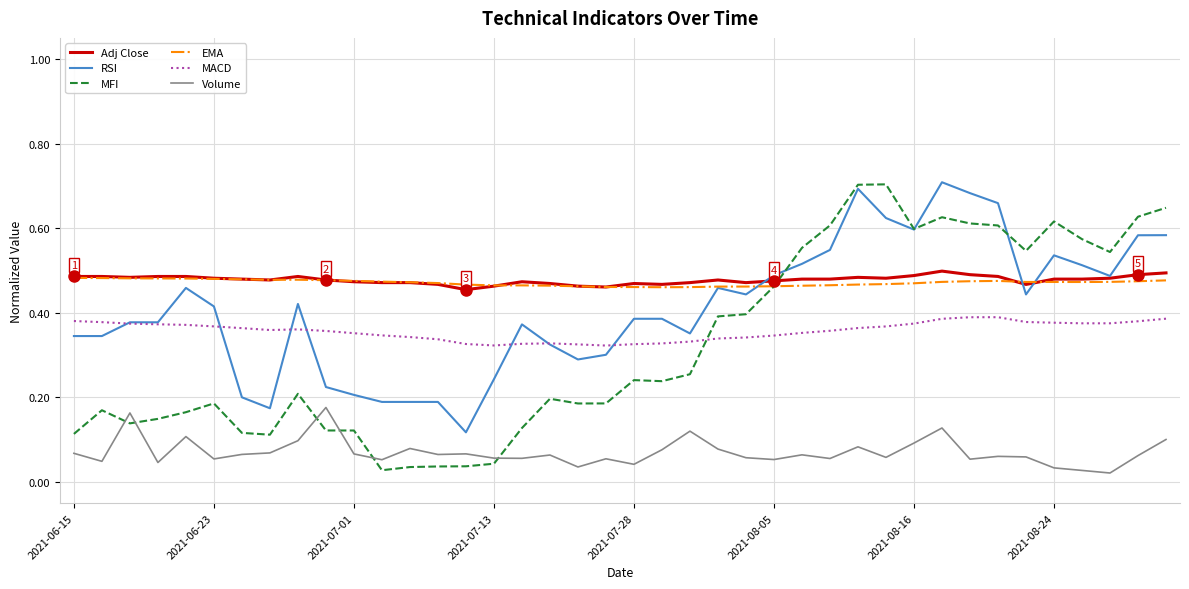

Which series has the widest spread of values?

MFI